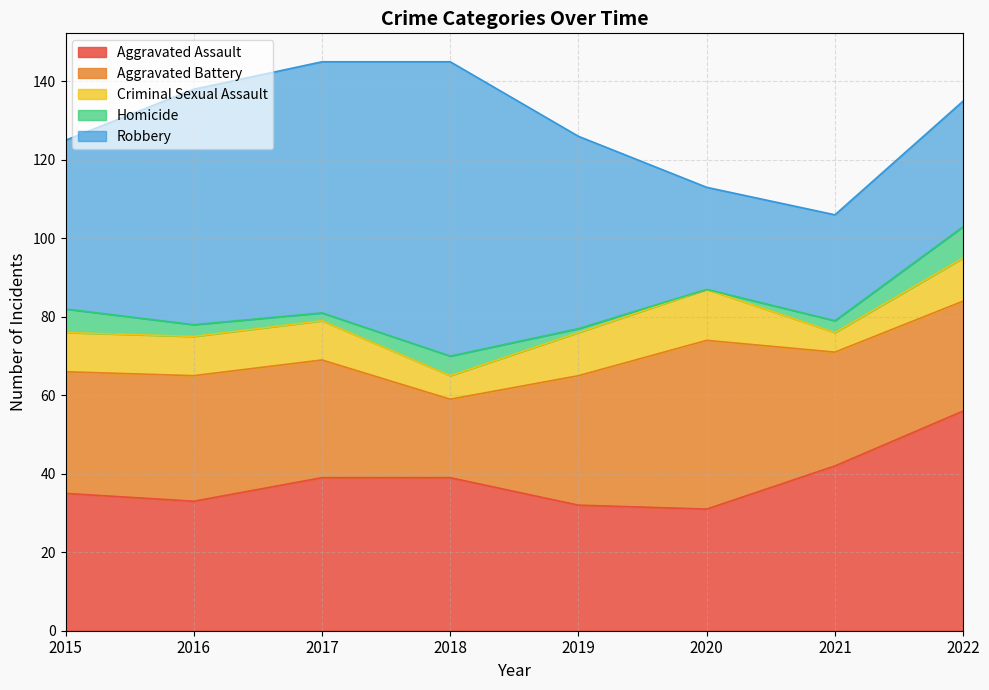

Between which two adjacent categories do Aggravated Assault and Aggravated Battery first intersect?

2018 and 2019